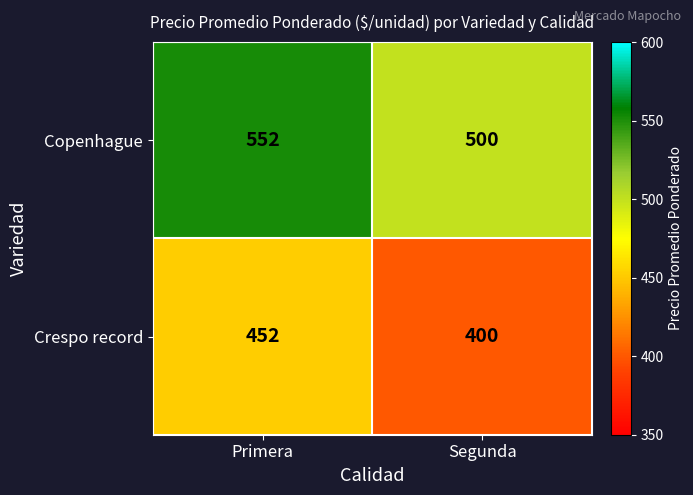

Count the number of categories in the chart.

2